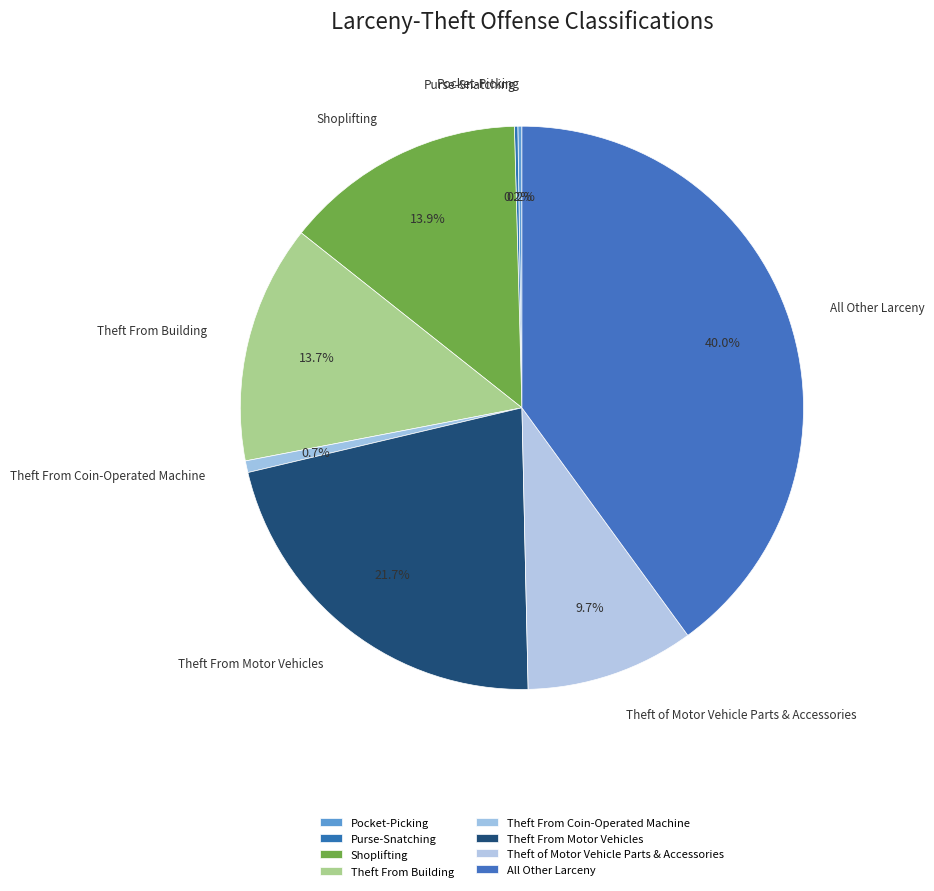

How much of the chart is everything except Purse-Snatching?

99.8%